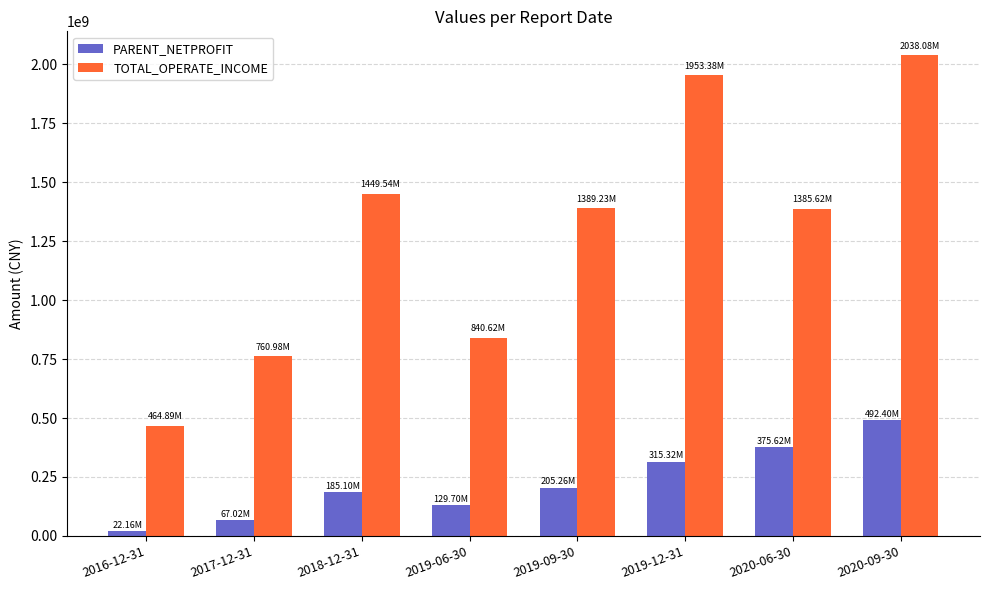

What is the label of the 6th bar from the right?

2018-12-31